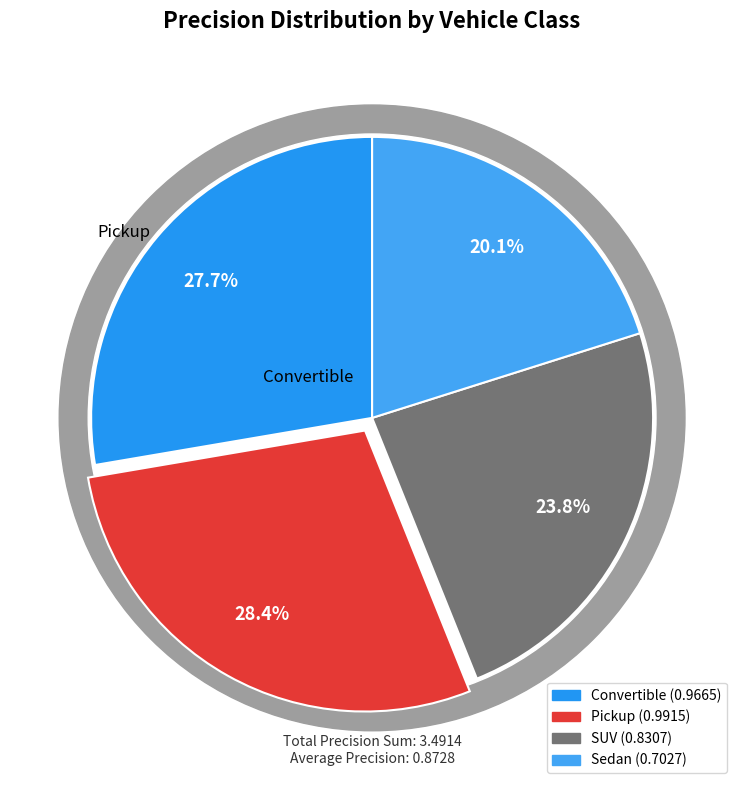

Rank the categories by value from lowest to highest.

Sedan, SUV, Convertible, Pickup